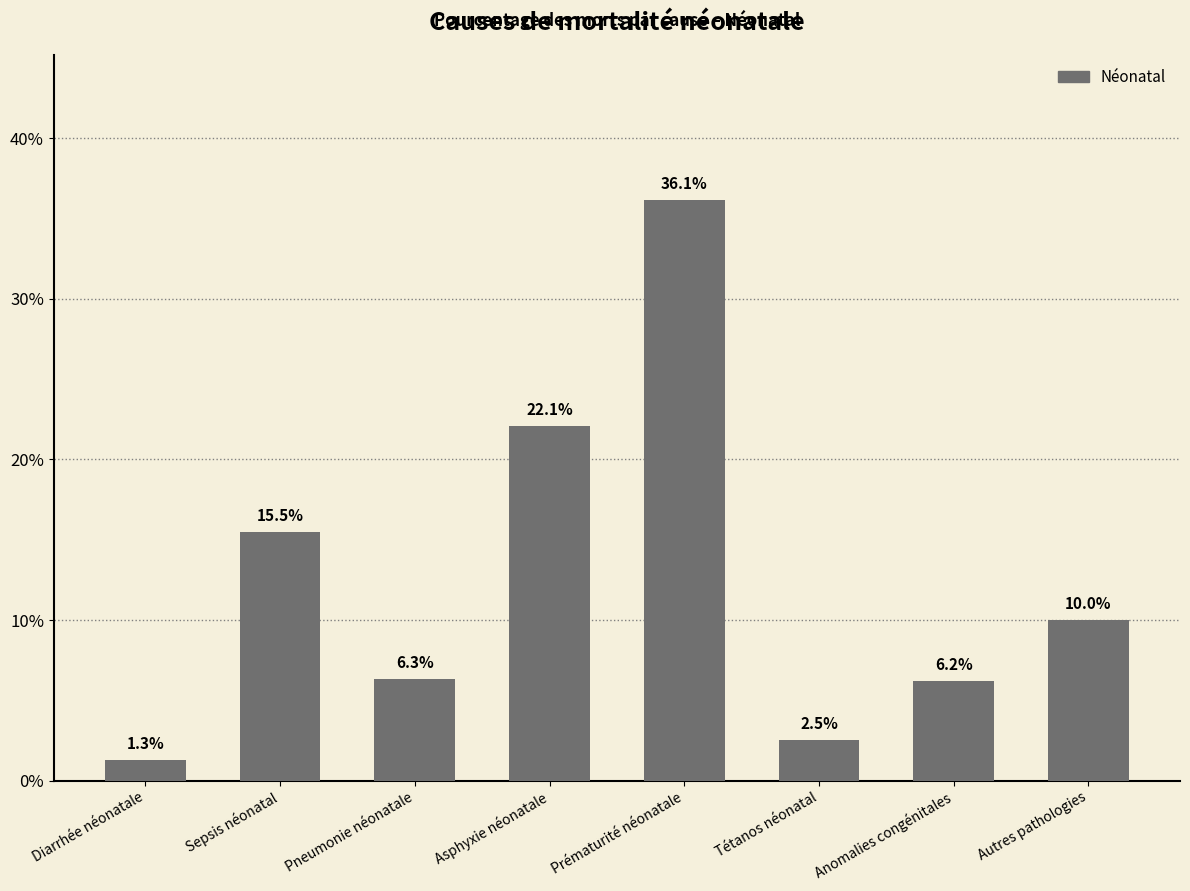

True or false: the data shows 0.0 at Diarrhée néonatale.

False